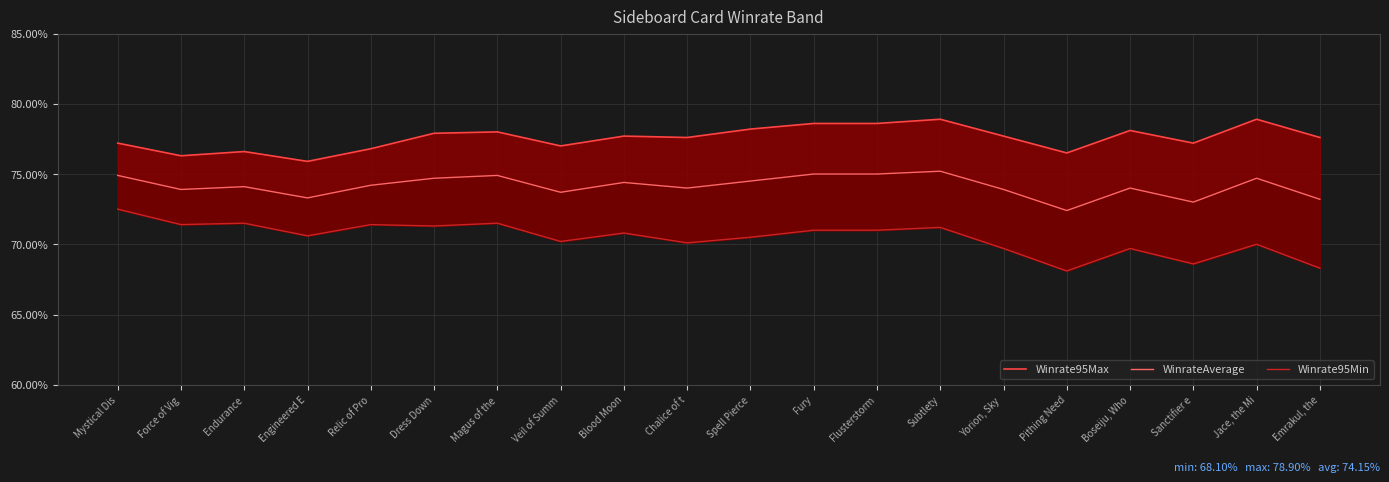

How many data points in Winrate95Max are less than 77?

5